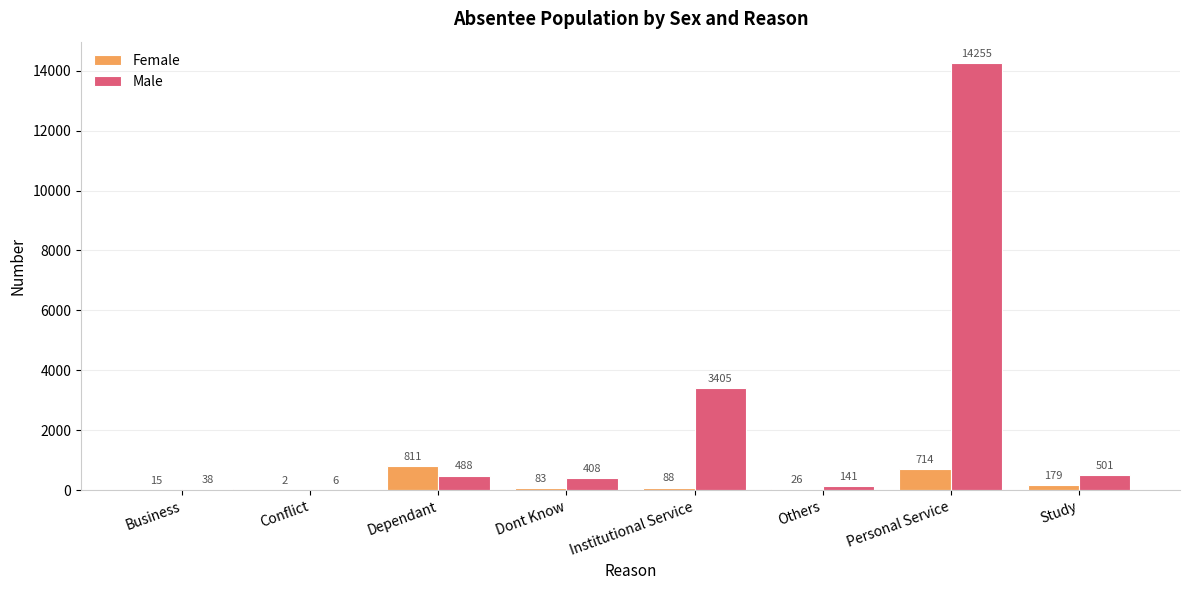

What is the maximum value shown in the chart?

14255